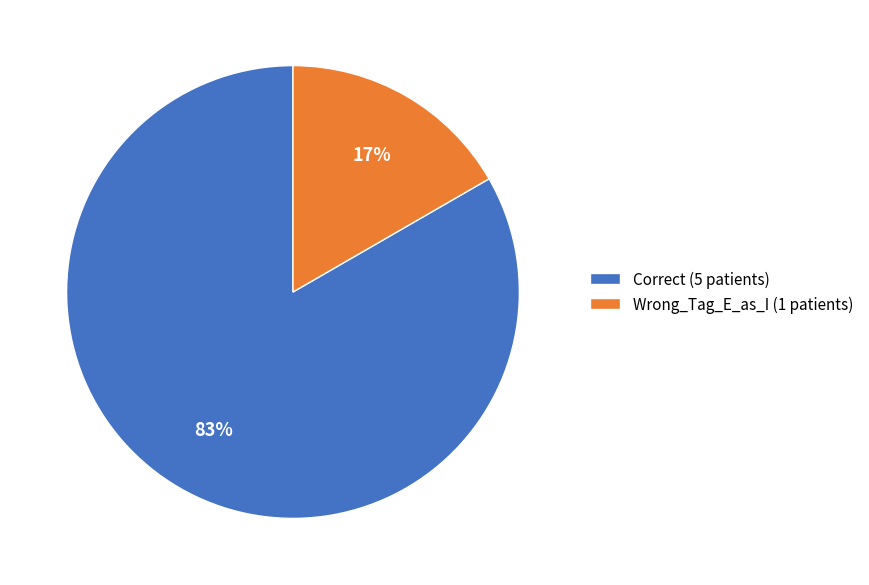

Which category has the biggest portion of the pie?

Correct